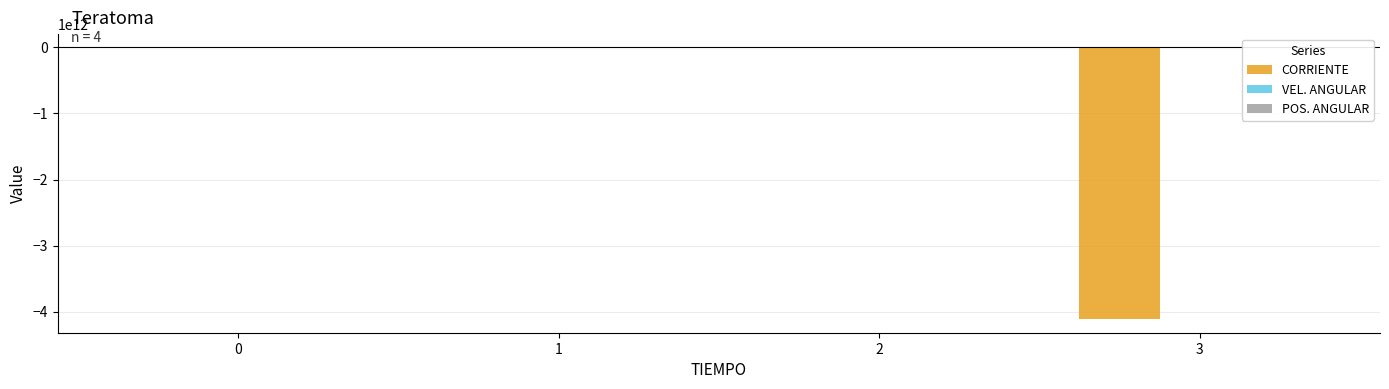

Which series has the largest total across all categories?

VEL. ANGULAR